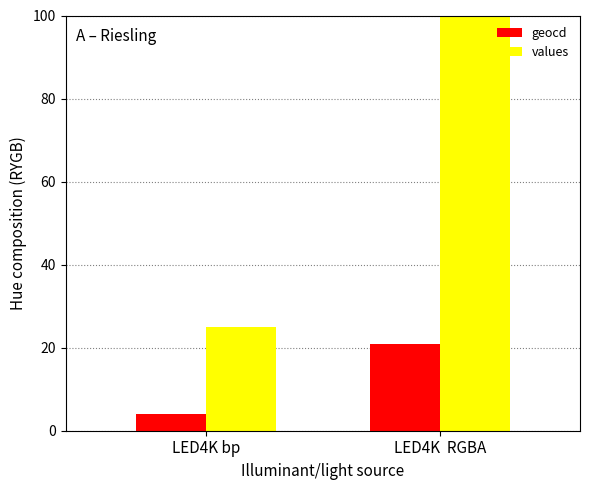

What is the sum of all values values?

159